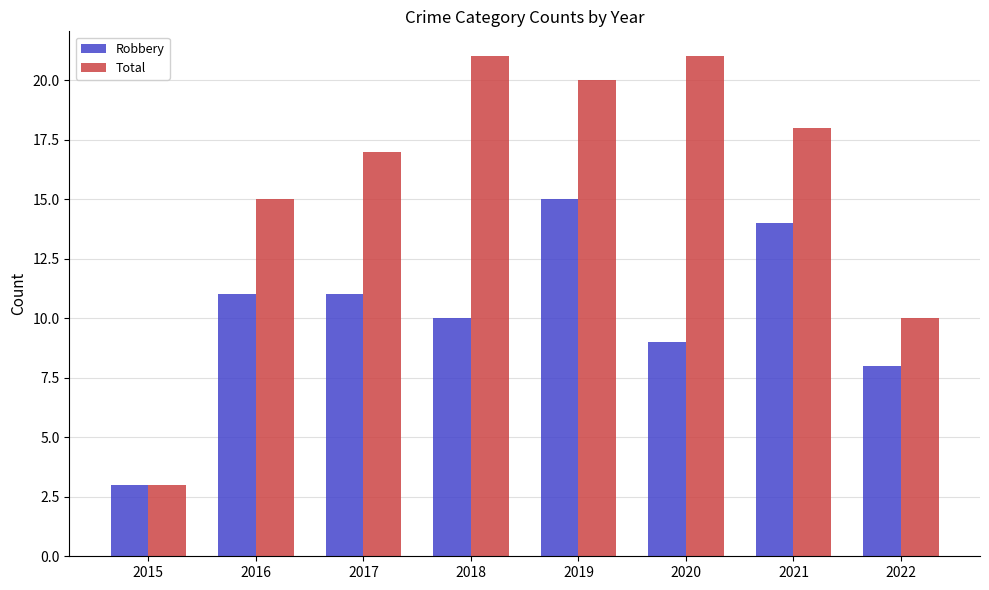

Is it true that Total equals 18 at 2021?

True